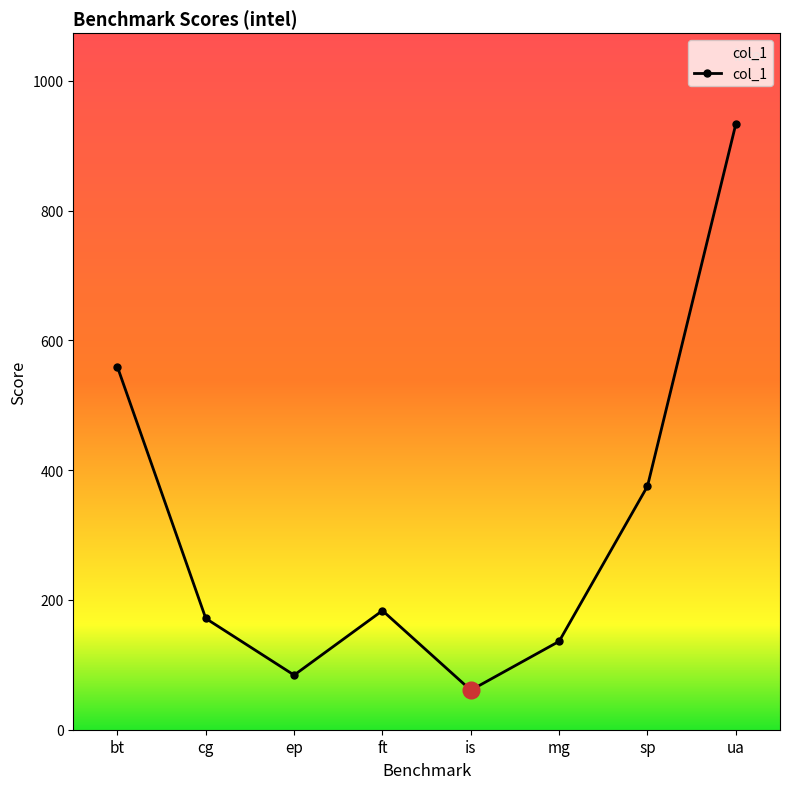

How many series are shown in this chart?

1